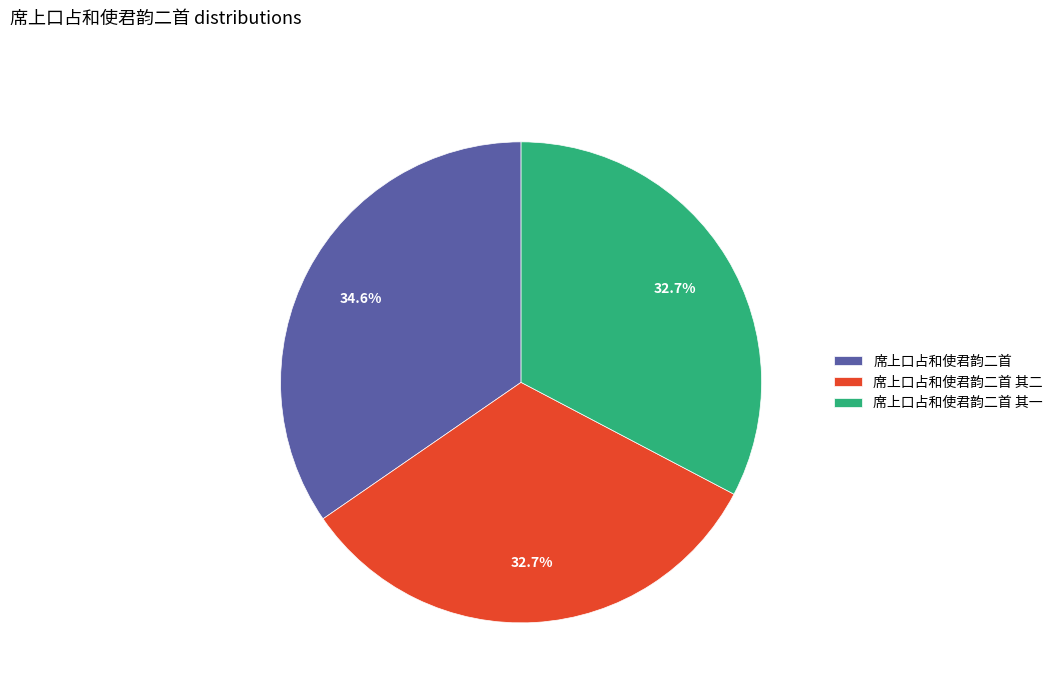

To the nearest percent, what is the combined percentage of 席上口占和使君韵二首 其二 and 席上口占和使君韵二首 其一?

65%